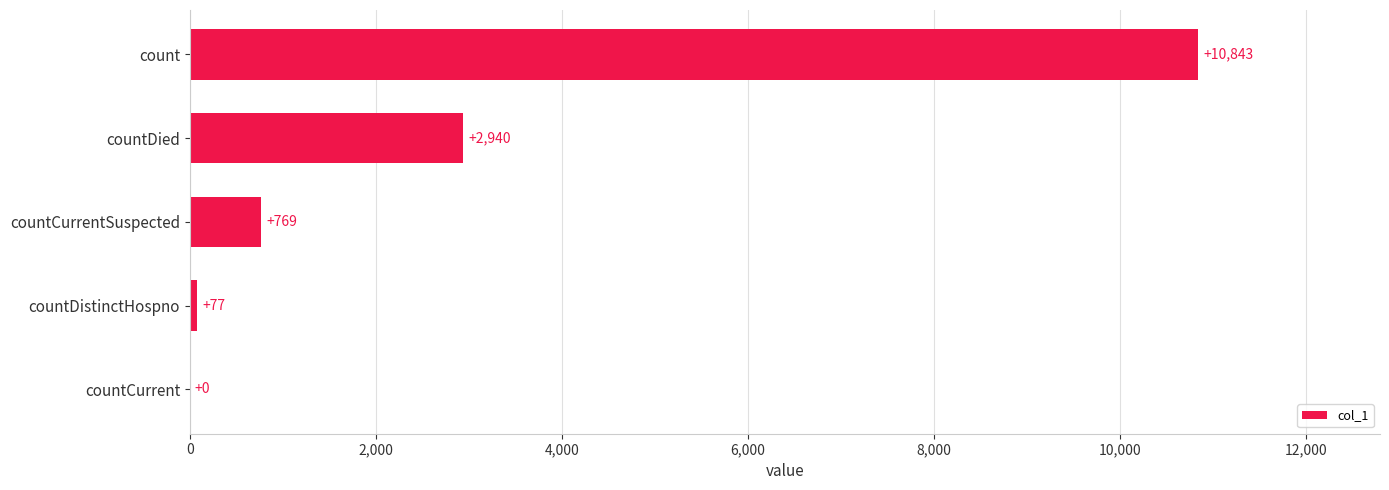

What is the change in value from countCurrentSuspected to countDied?

+2171